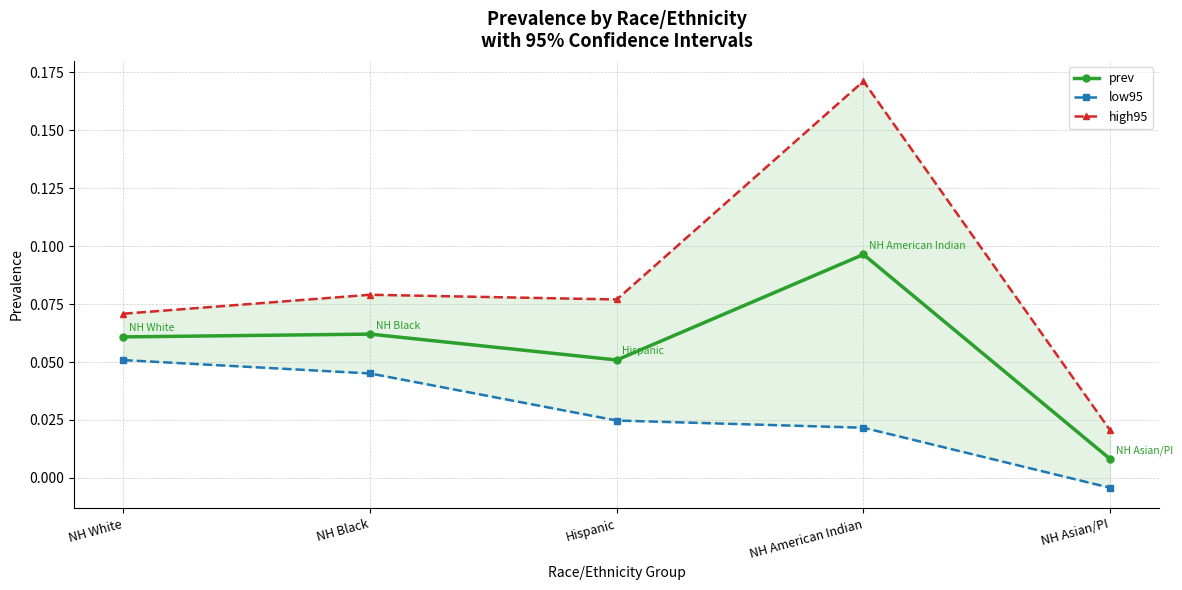

In prev, how many points are lower than both neighbors (excluding endpoints)?

1